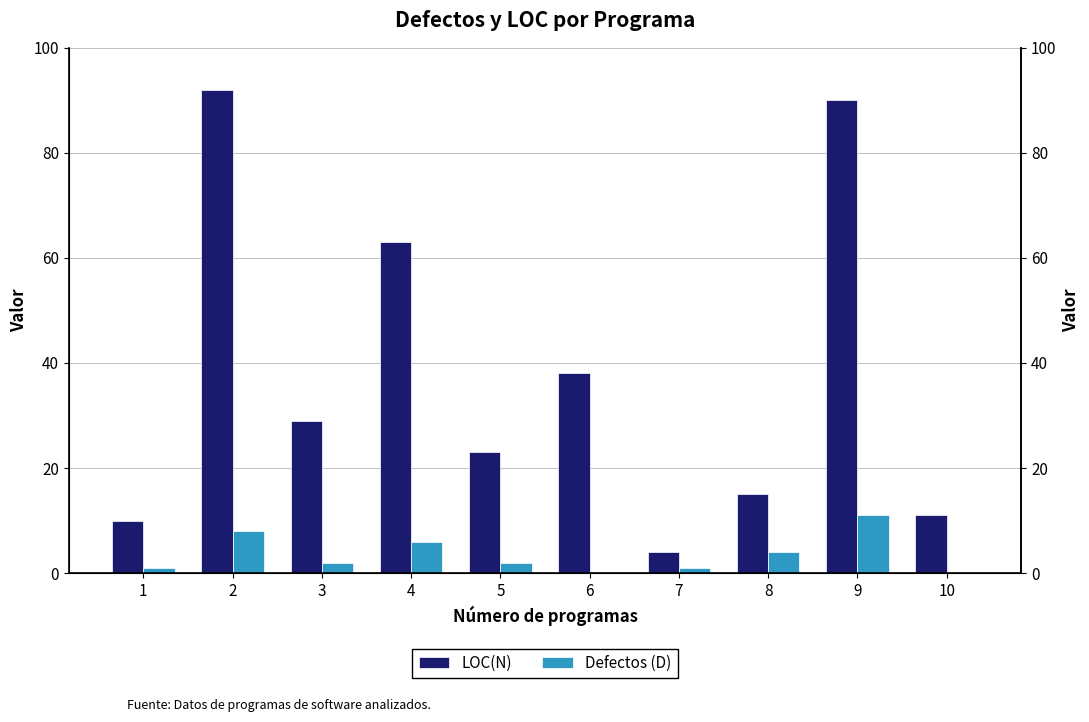

List the series in order of their peak value, highest first.

LOC(N), Defectos (D)